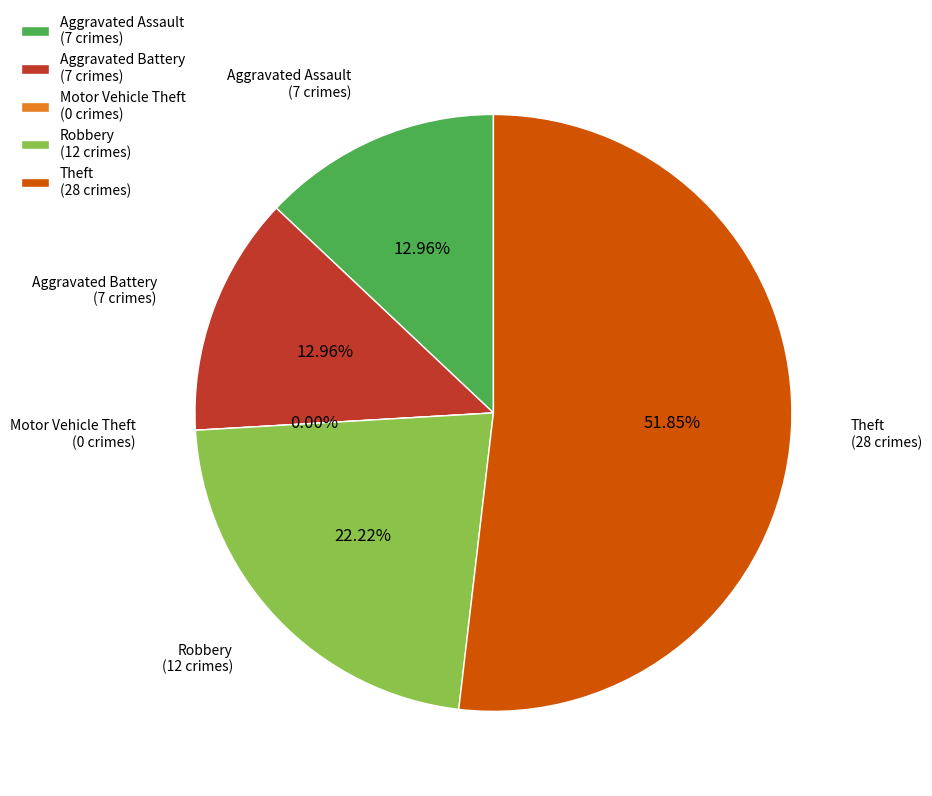

To the nearest percent, what percentage of the pie is Robbery?

22%